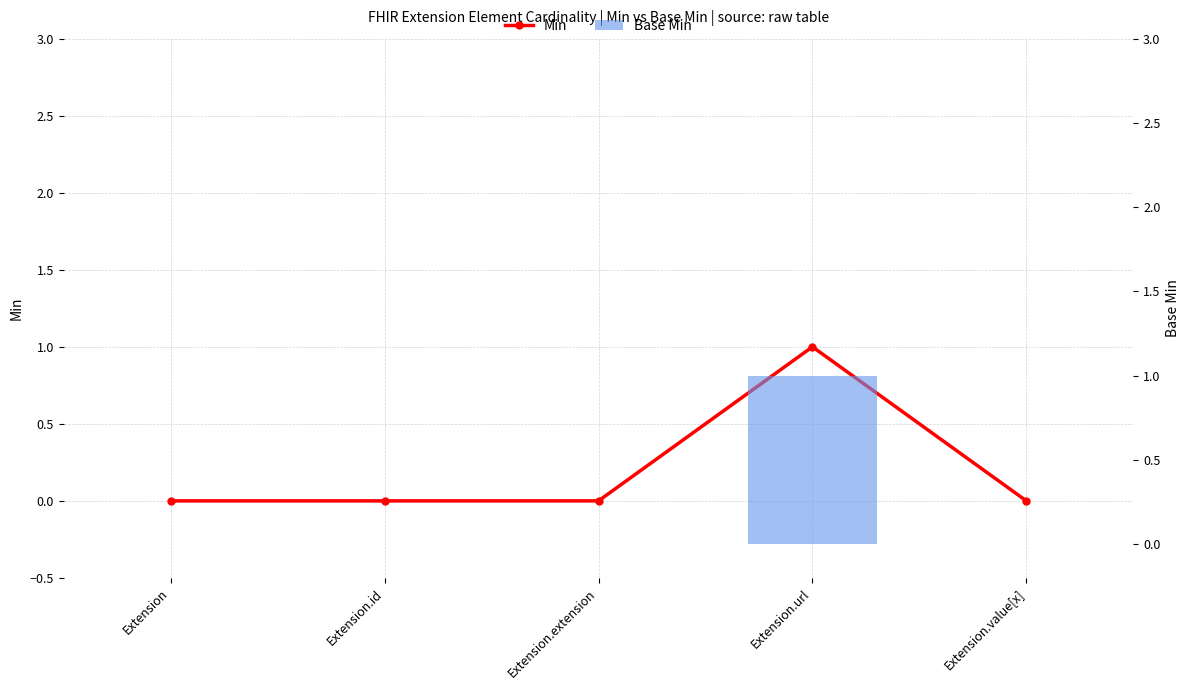

Which has a higher value, Extension.extension or Extension?

Extension.extension